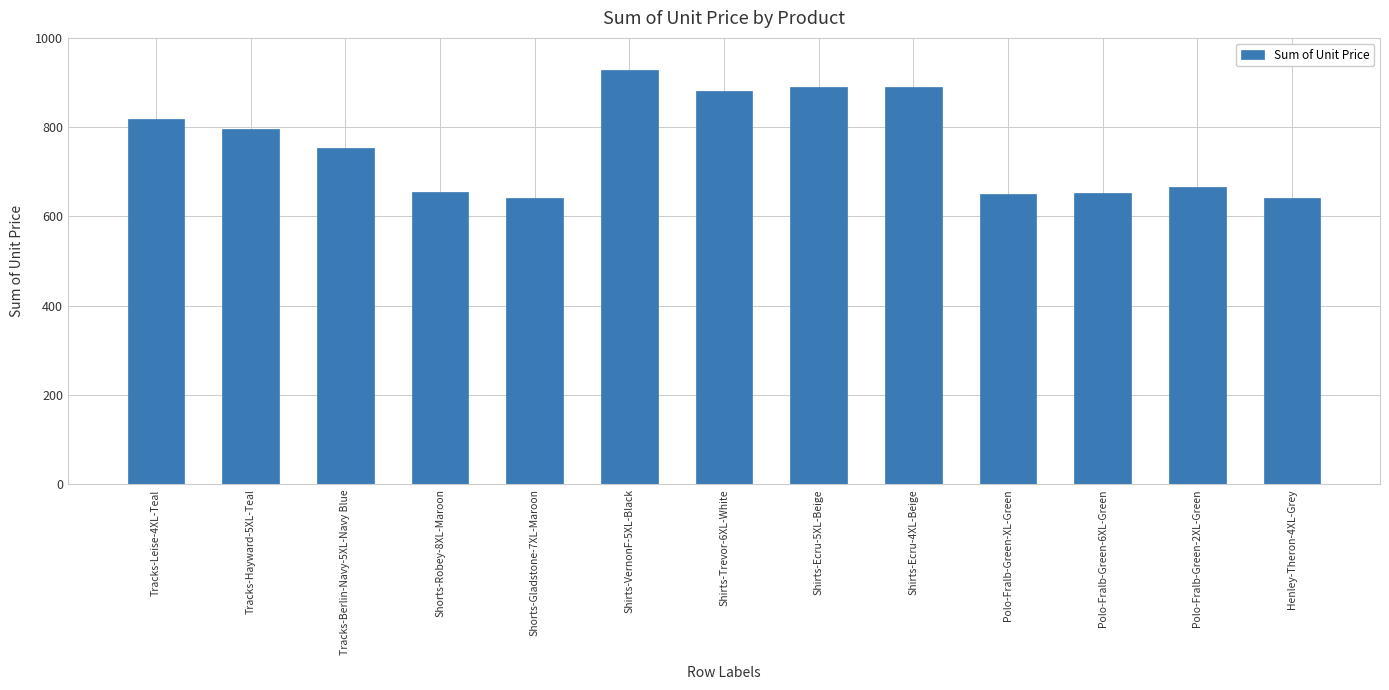

How many data points does each series have?

13